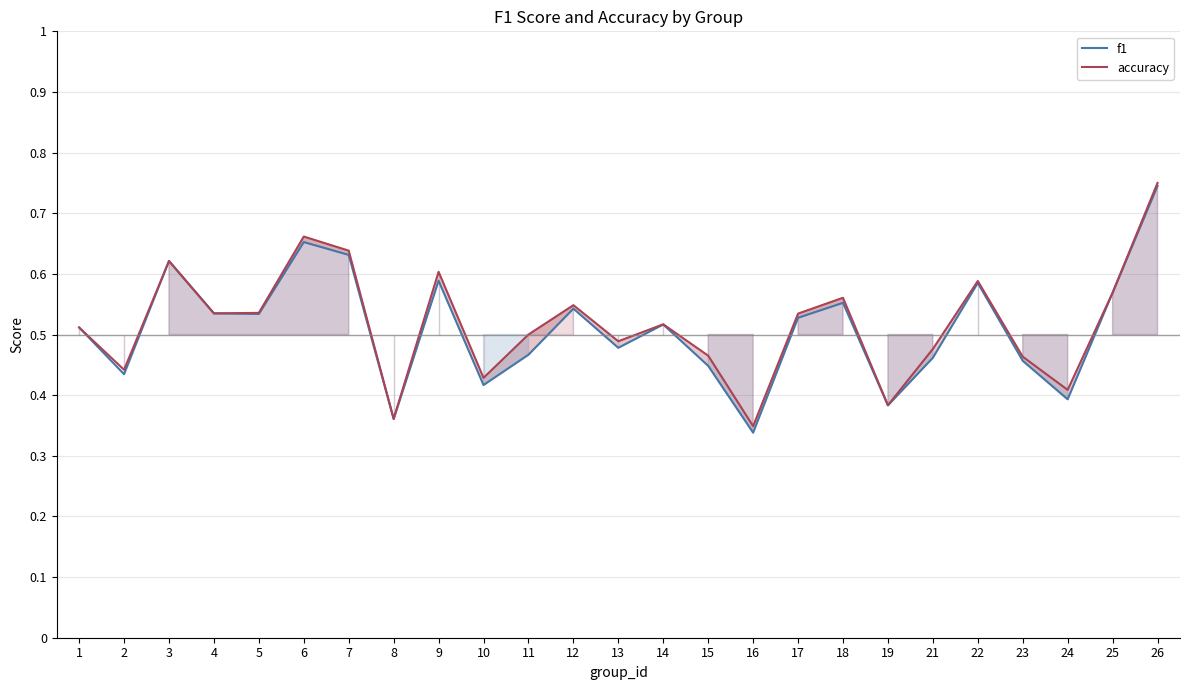

What is the minimum value shown in the chart?

0.3